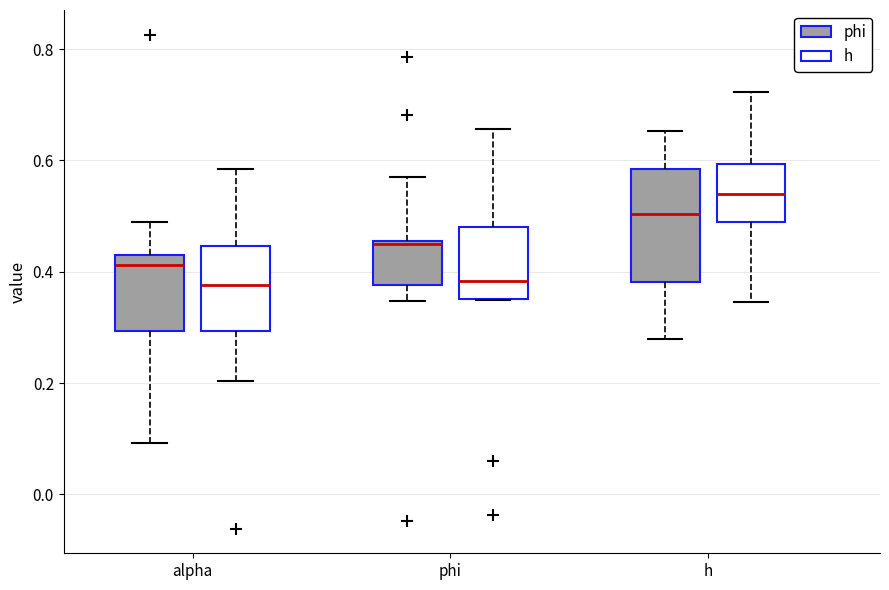

Reading left to right, transcribe this box plot: for each box, give where its median line is, the range the box spans, and where its two whiskers end, as read against the y-axis. The values are not printed on the chart, so give them approximately, as read against the axis.

alpha (phi): median 0.42, box 0.30 to 0.44, whiskers 0.10 to 0.48
alpha (h): median 0.38, box 0.30 to 0.44, whiskers 0.20 to 0.58
phi (phi): median 0.46, box 0.38 to 0.46, whiskers 0.34 to 0.56
phi (h): median 0.38, box 0.36 to 0.48, whiskers 0.34 to 0.66
h (phi): median 0.50, box 0.38 to 0.58, whiskers 0.28 to 0.66
h (h): median 0.54, box 0.48 to 0.60, whiskers 0.34 to 0.72